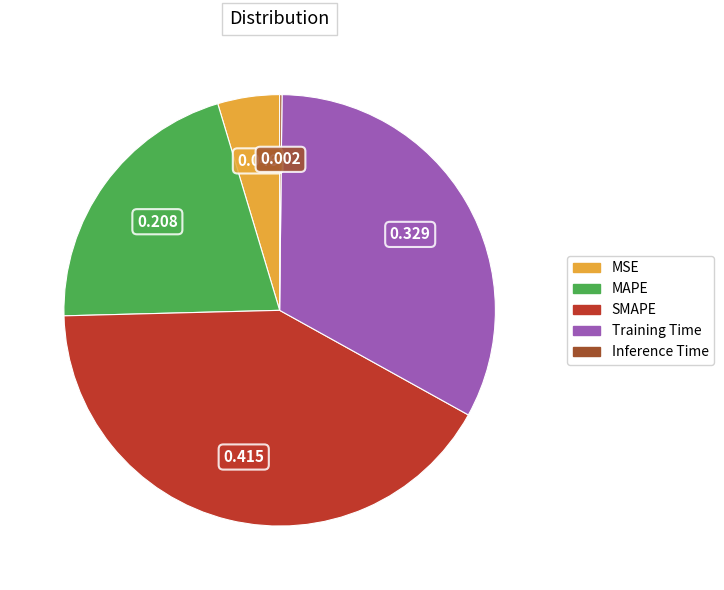

Which category has the biggest portion of the pie?

SMAPE